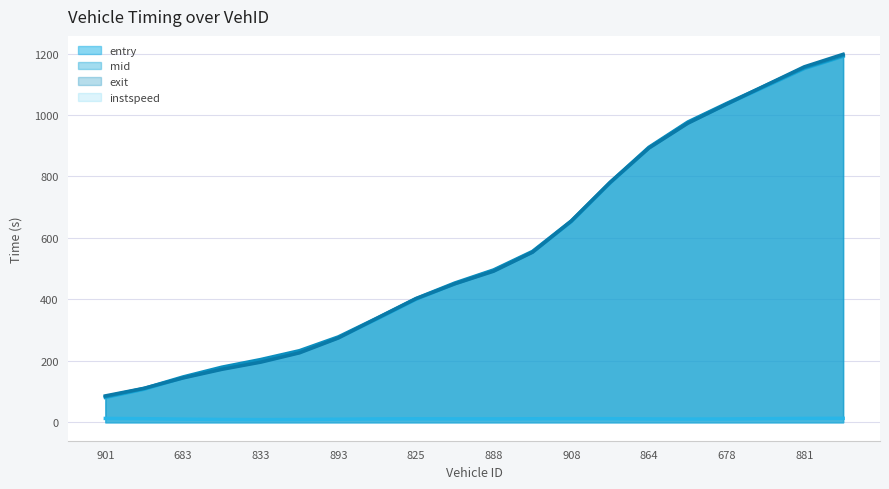

True or false: entry (line) has a value of 778.6 at 13.

True